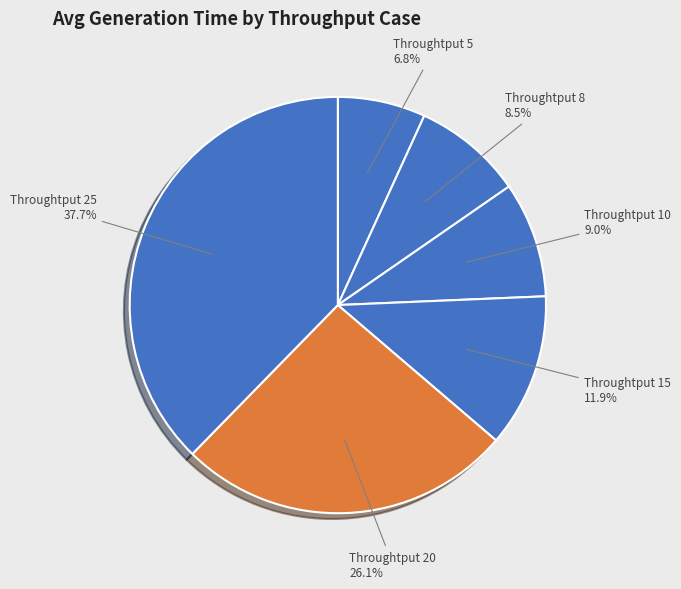

To the nearest percent, what is the average slice percentage?

17%